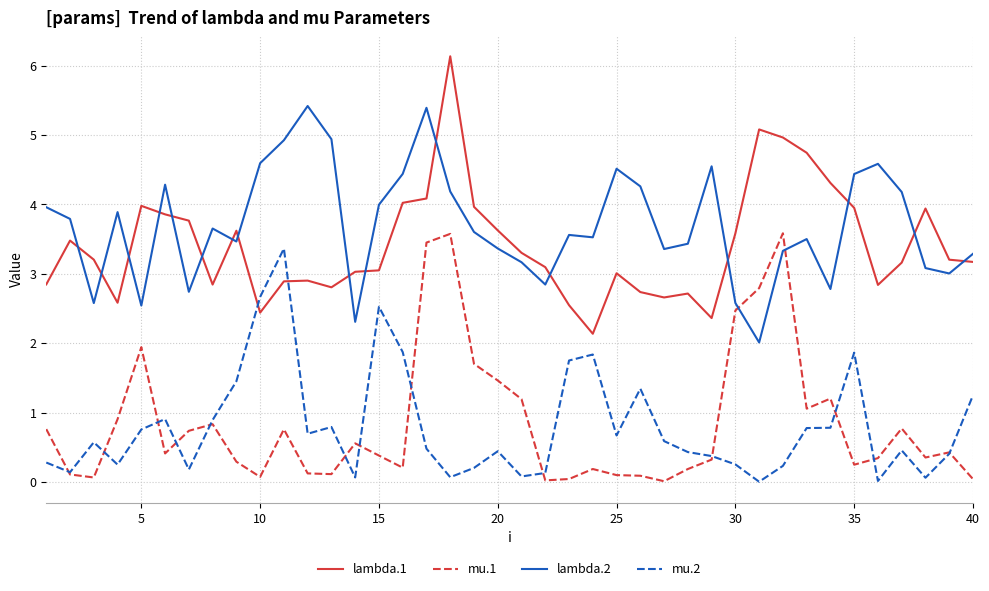

How many lines are shown in the chart?

4